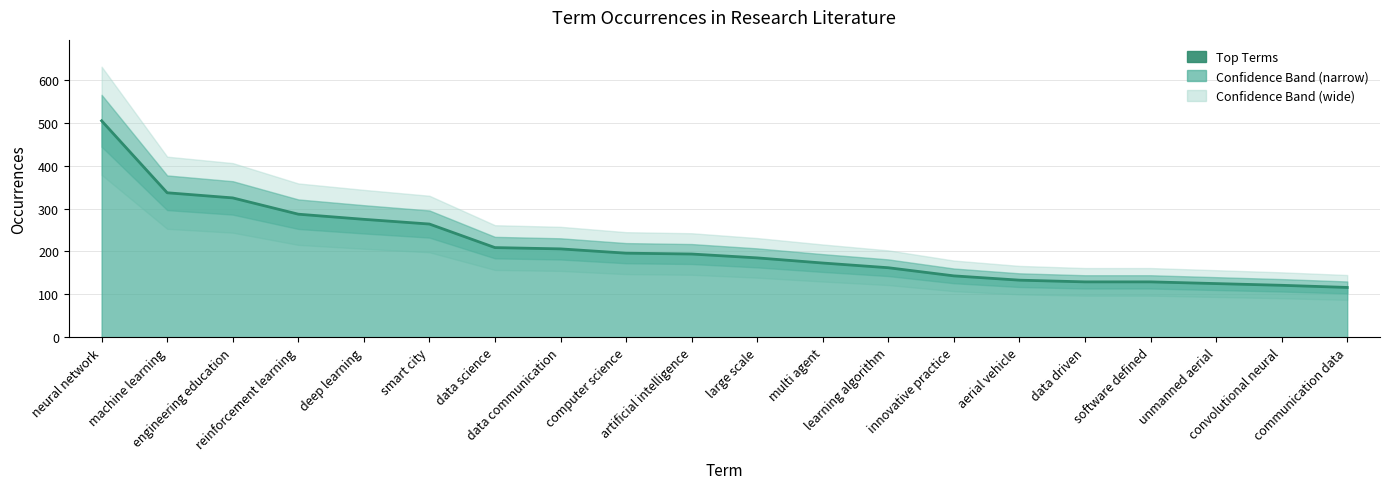

Which label corresponds to the smallest value in the chart?

communication data